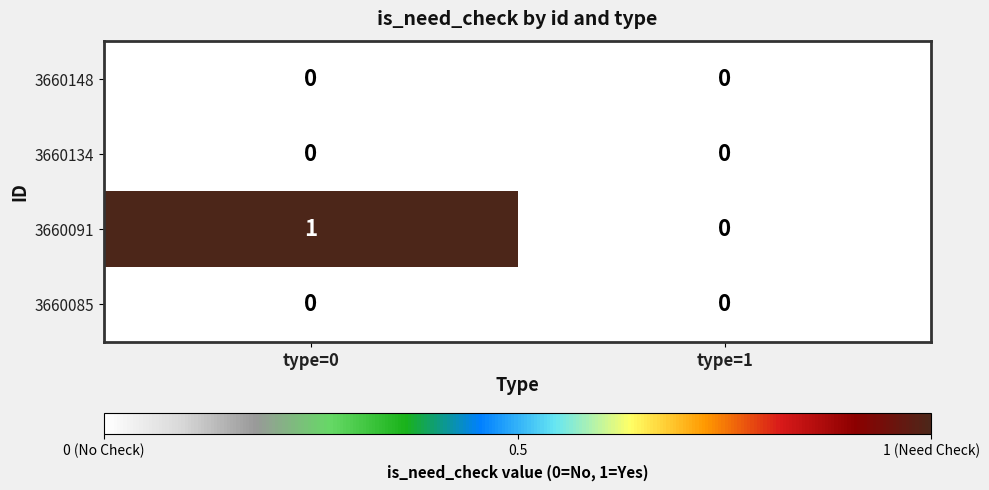

At which category does the chart reach its peak across all series?

type=0